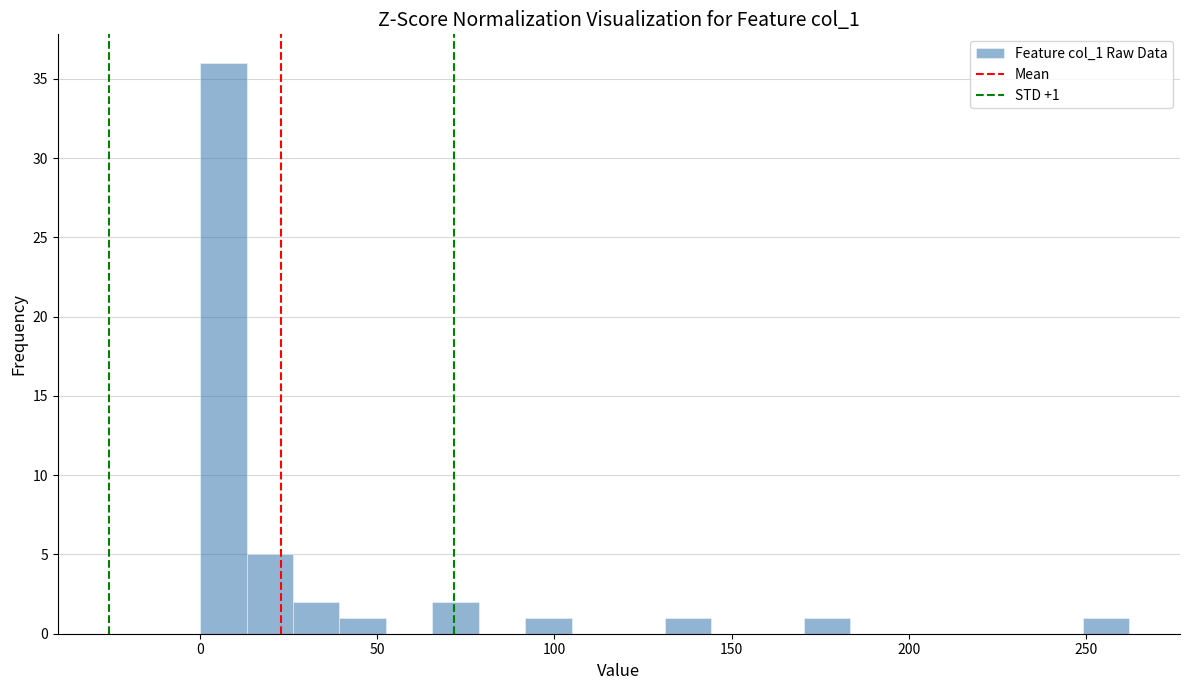

Read against the x-axis, roughly where is the centre of the tallest bar?

5